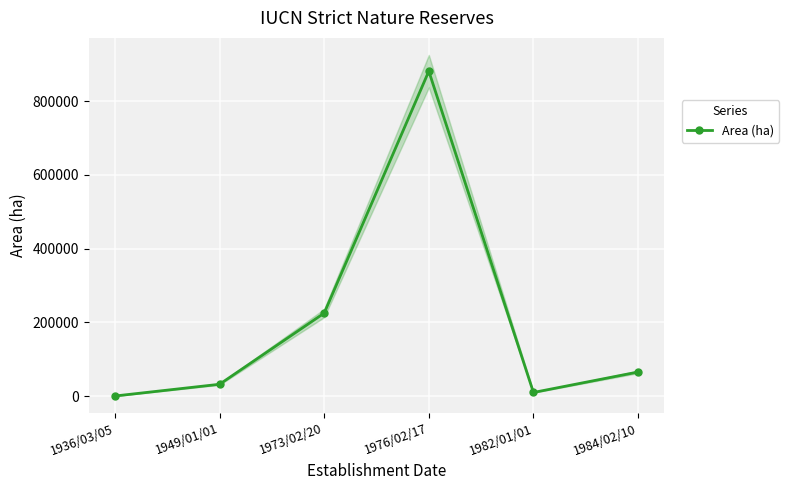

Is it true that the value at 1984/02/10 is 65103.5?

True